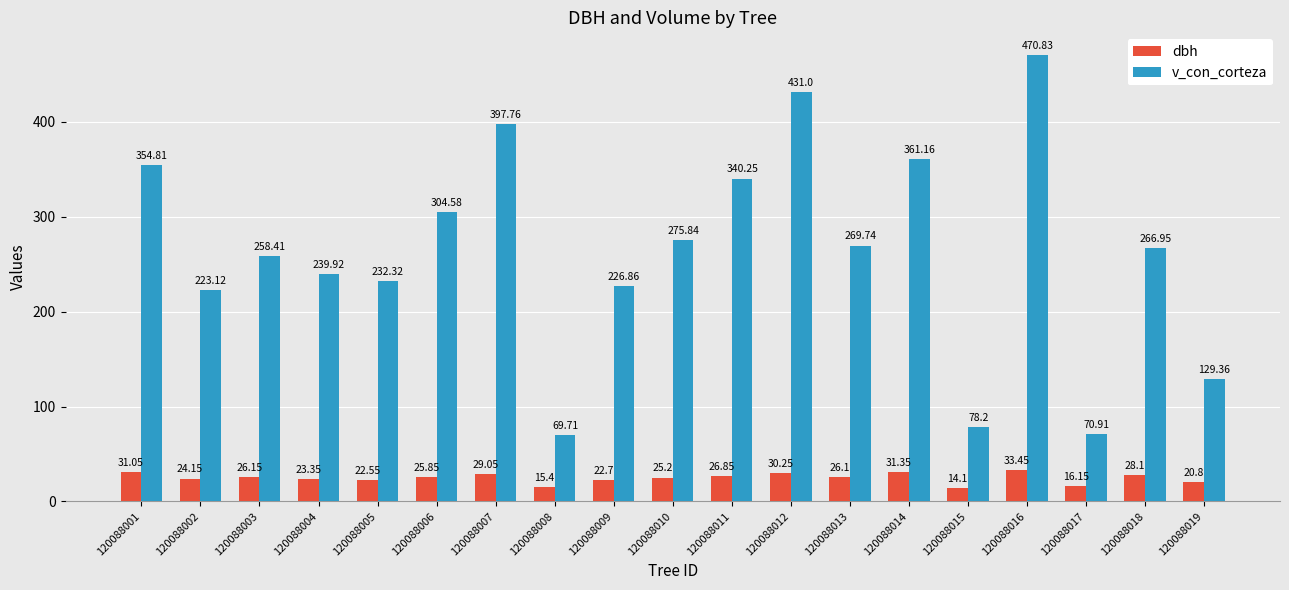

What is the sum of the dbh values at 120088011 and 120088014?

58.2